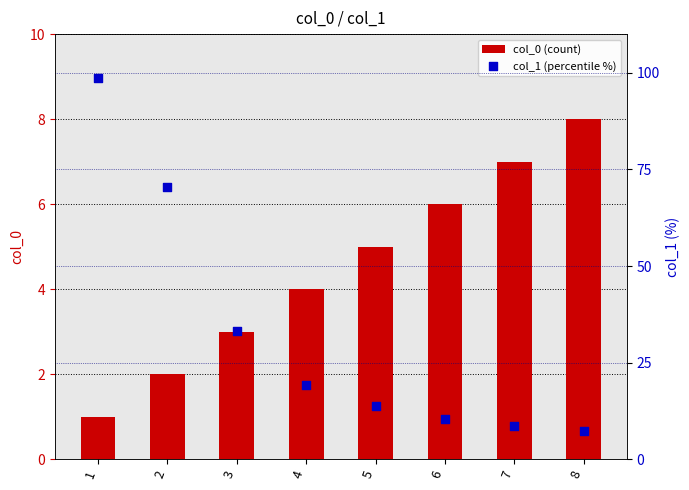

At how many categories does at least one series exceed 40?

2